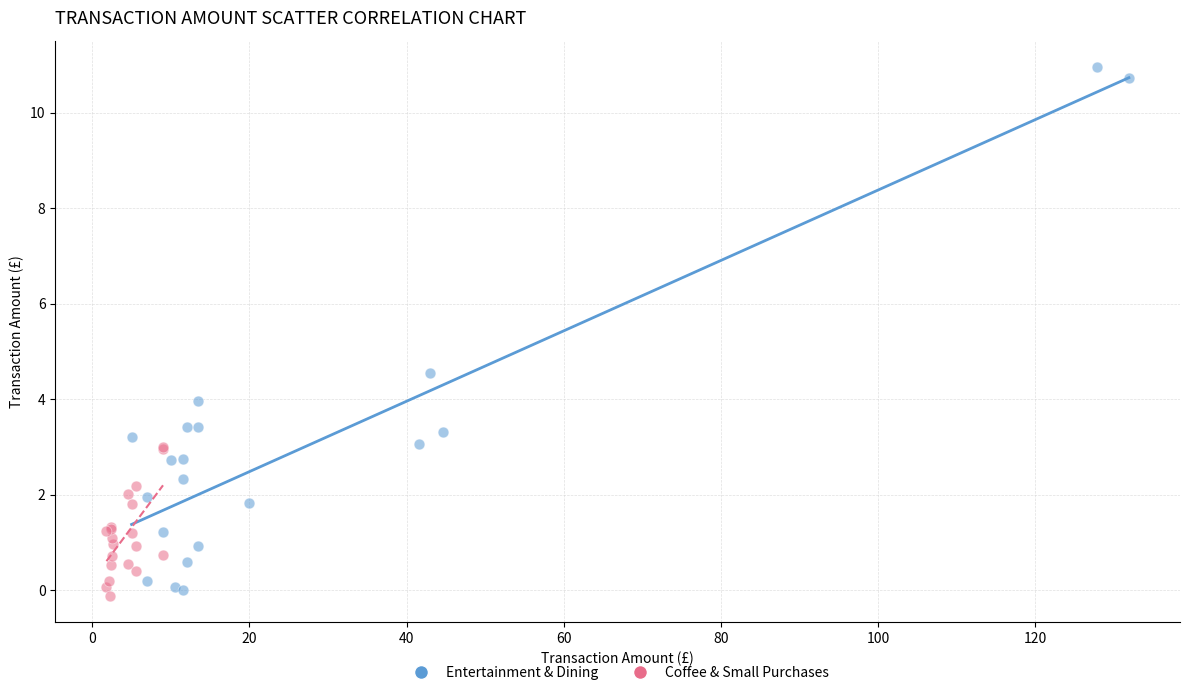

Which series reaches the maximum Y coordinate?

Entertainment & Dining